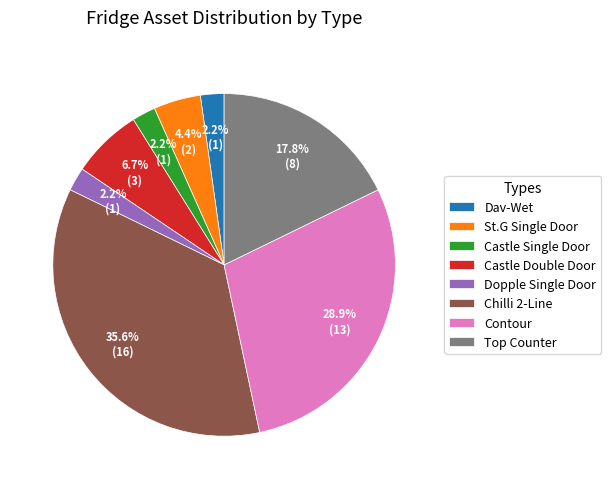

What is the largest slice in the pie chart?

Chilli 2-Line